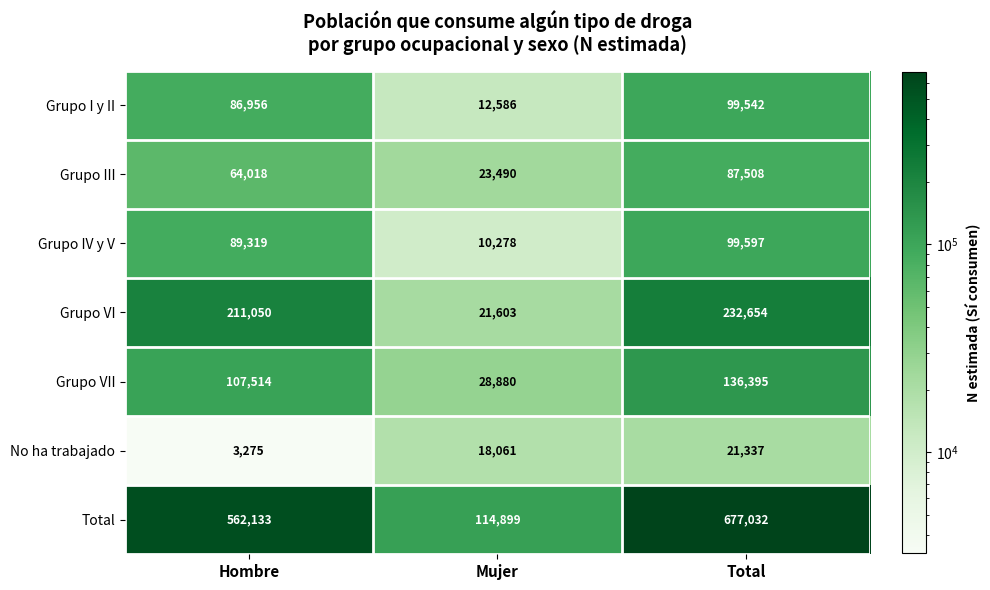

Which label corresponds to the largest value in the chart?

Total